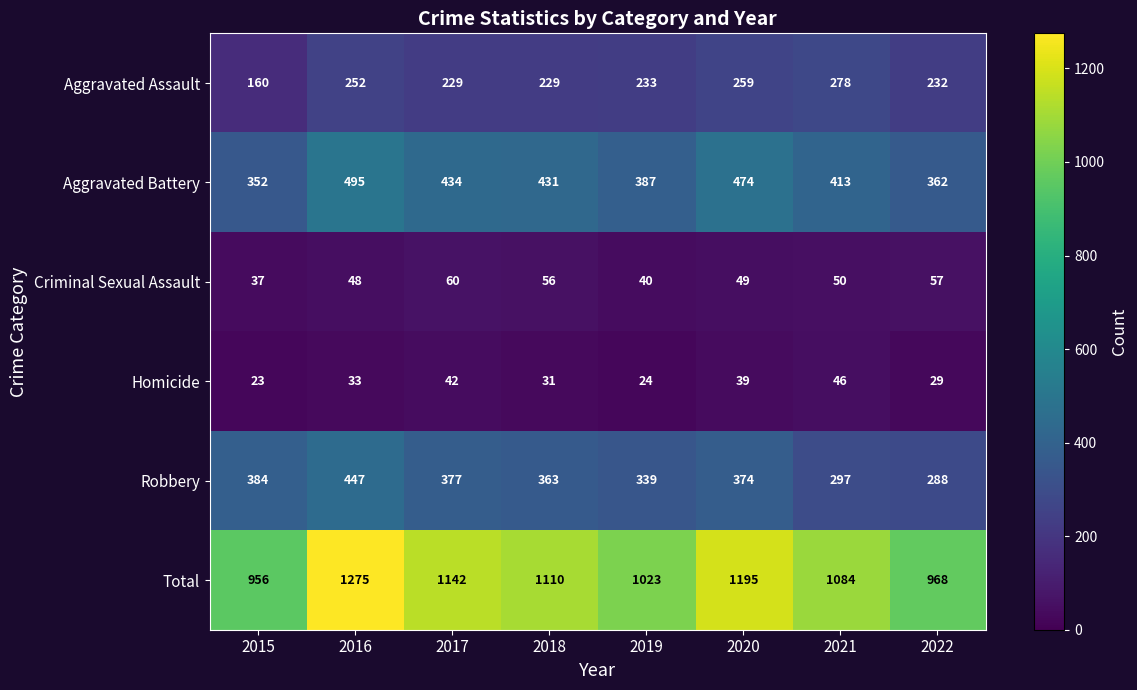

What is the smallest value displayed?

23